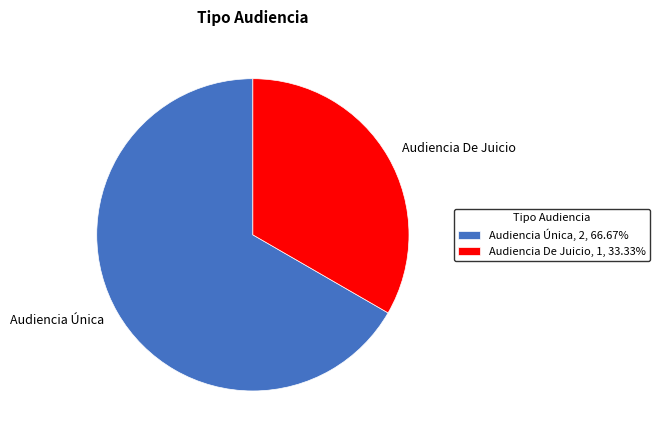

Combined, do Audiencia Única and Audiencia De Juicio account for over 50%?

Yes